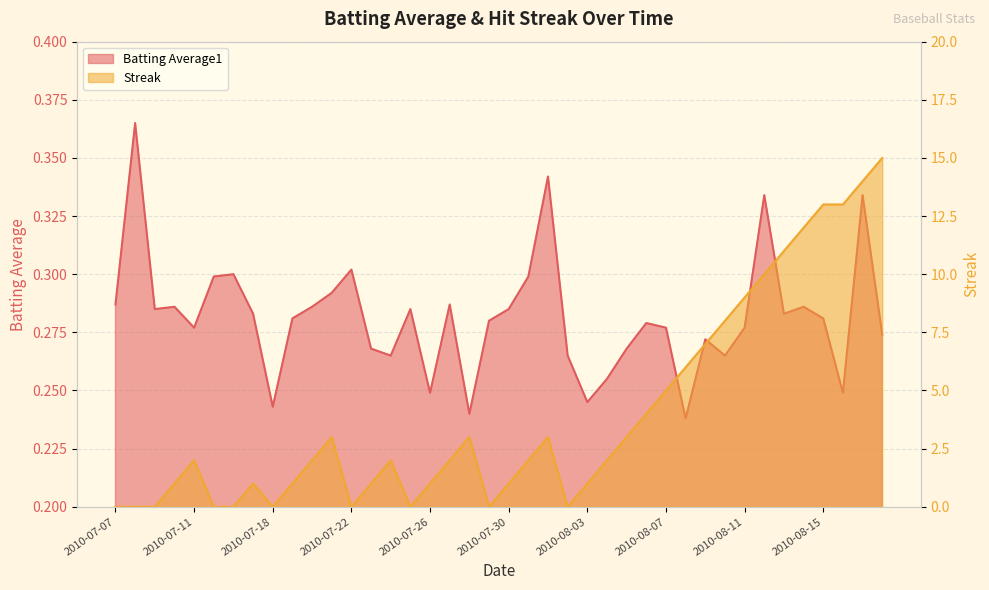

How many positive values does the Streak series have?

30